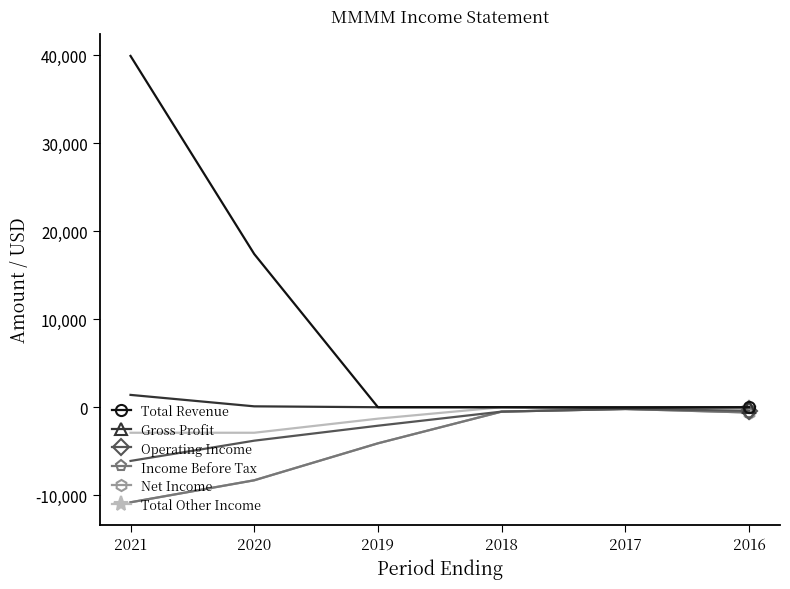

True or false: Income Before Tax has more than 0 points higher than both neighbors.

True